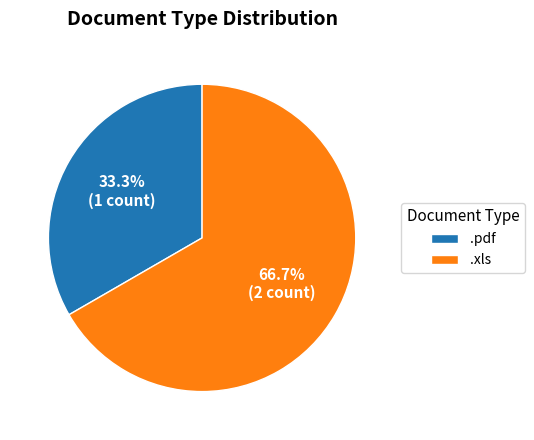

What portion of the pie excludes .pdf?

66.7%